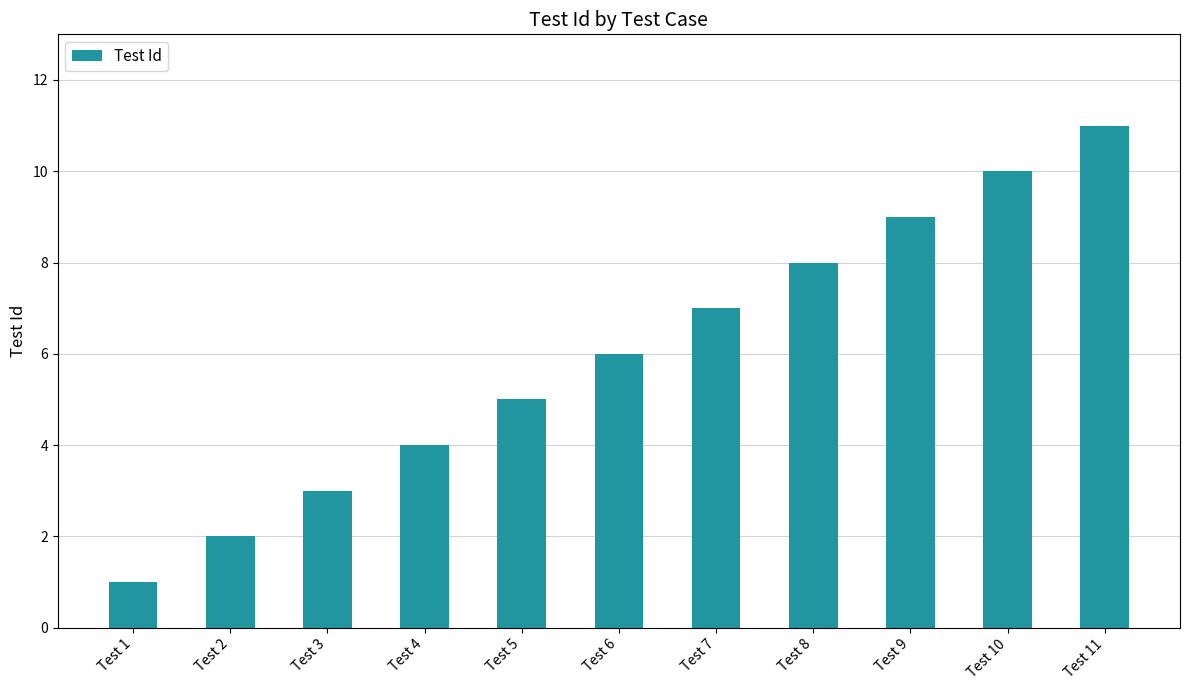

What is the value of the 5th bar from the left?

5